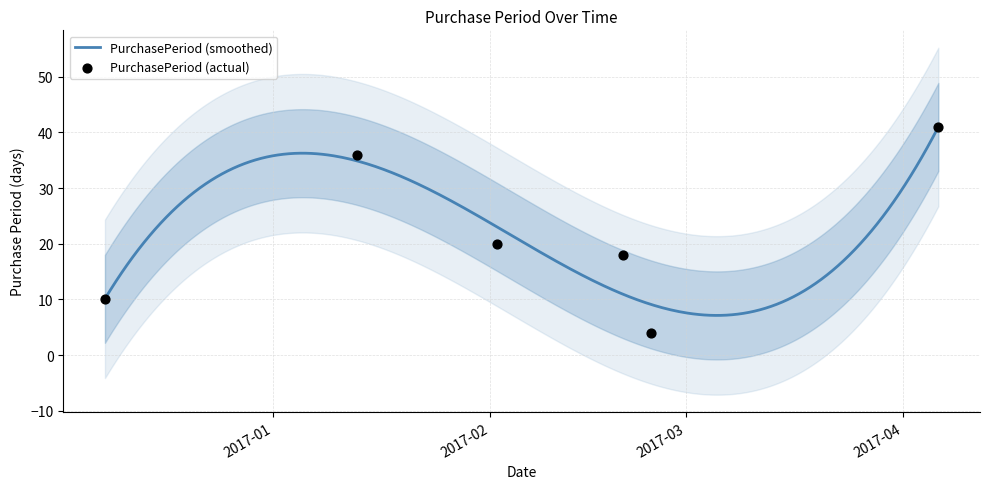

What is the change in value from 2017-02-20 to 2017-04-06?

+23